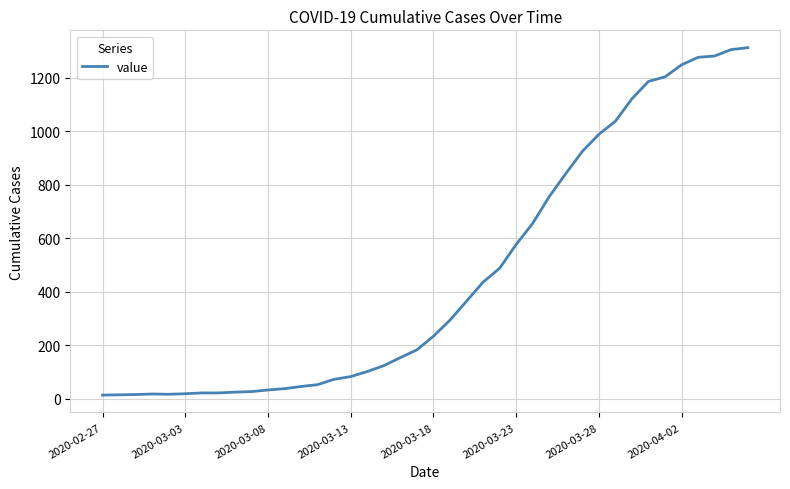

What is the difference between the maximum and minimum values?

1299